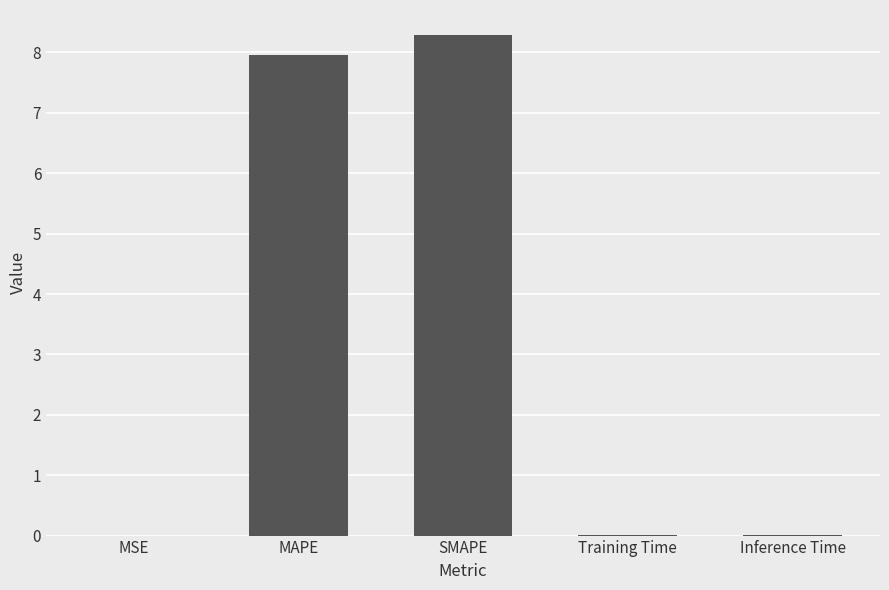

Is it true that the value at MAPE is 10.4?

False